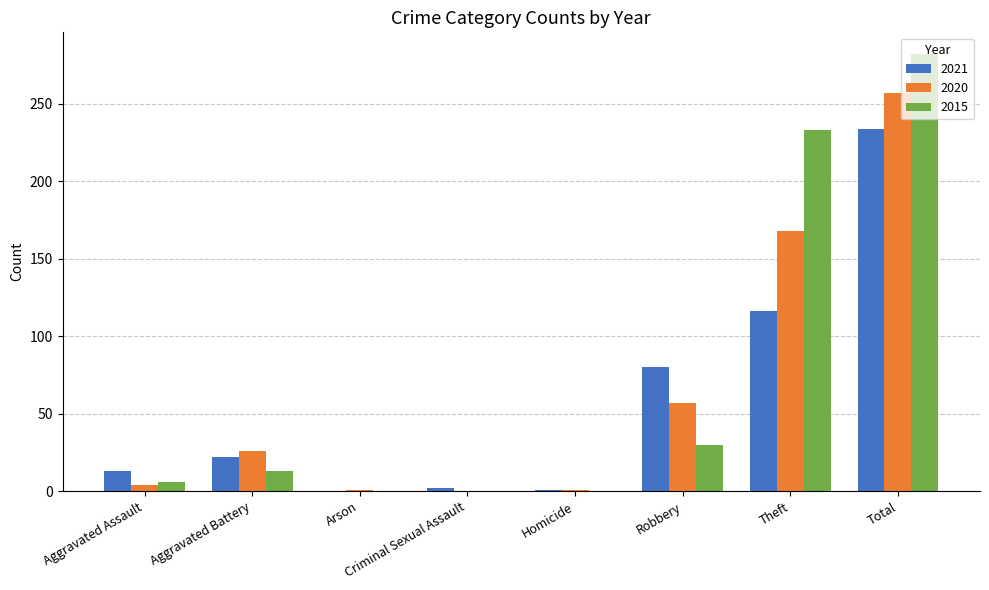

True or false: 2021 has a value of 154 at Theft.

False